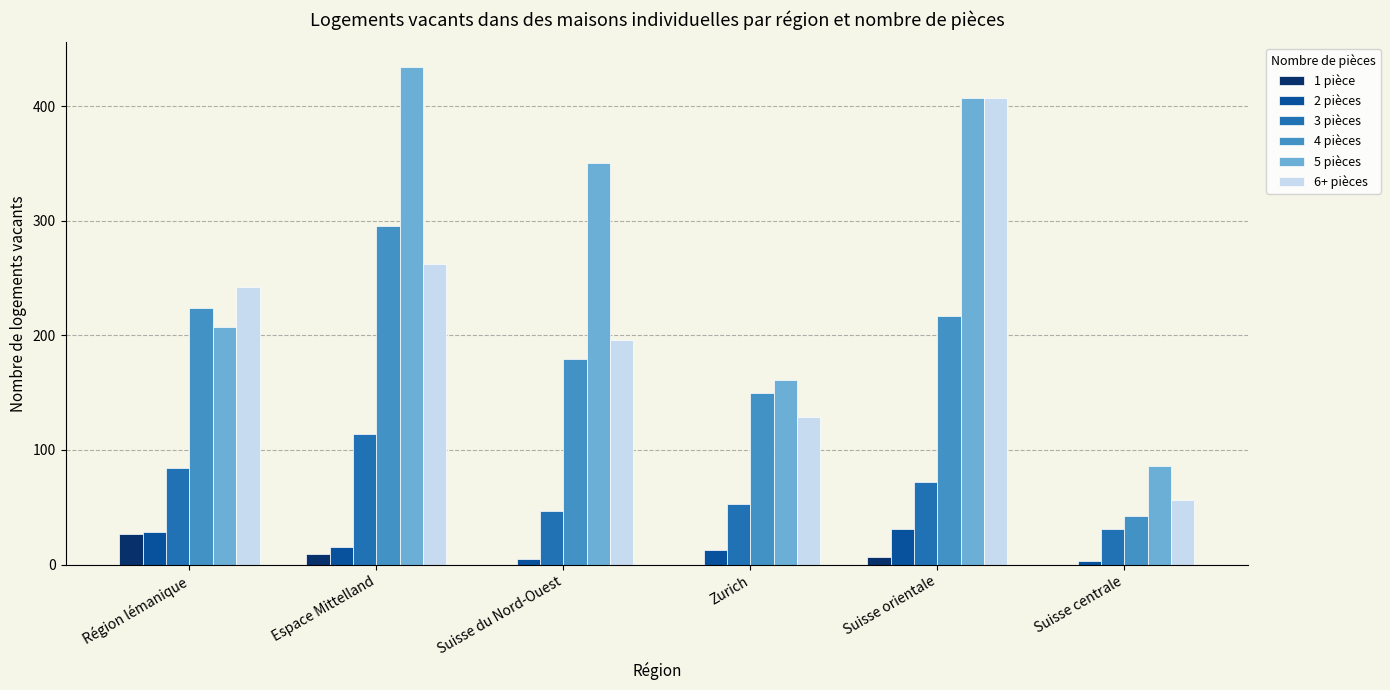

Between Suisse du Nord-Ouest and Suisse centrale, which series saw the biggest shift?

5 pièces